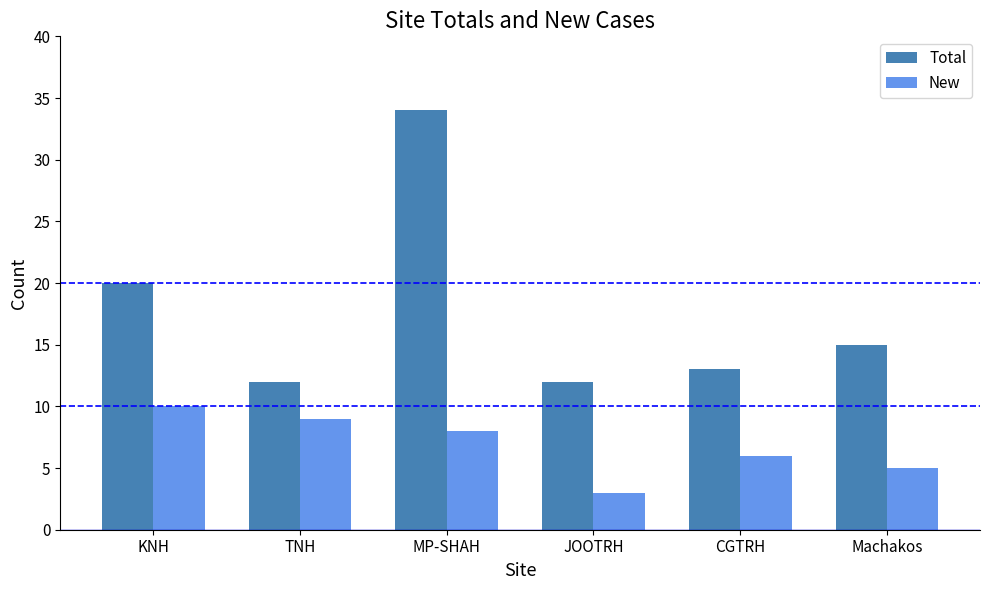

What is the difference between the maximum and minimum values in the Total series?

22